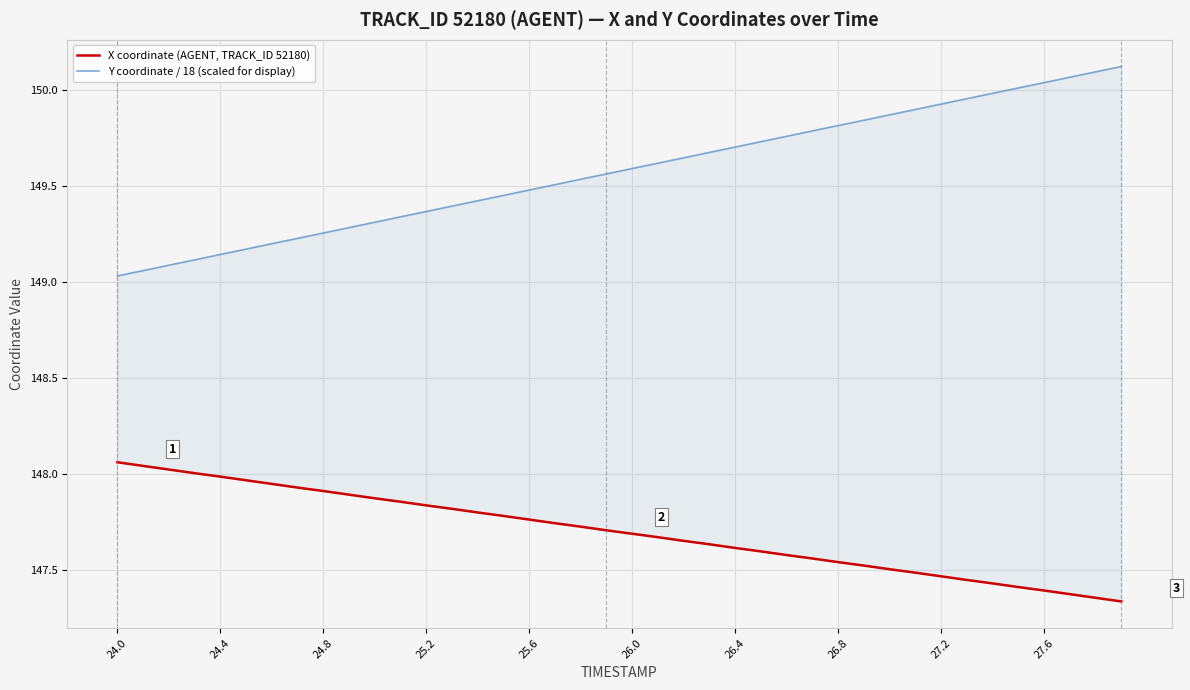

True or false: Y coordinate / 18 (scaled for display) and X coordinate (AGENT, TRACK_ID 52180) intersect in this chart.

False